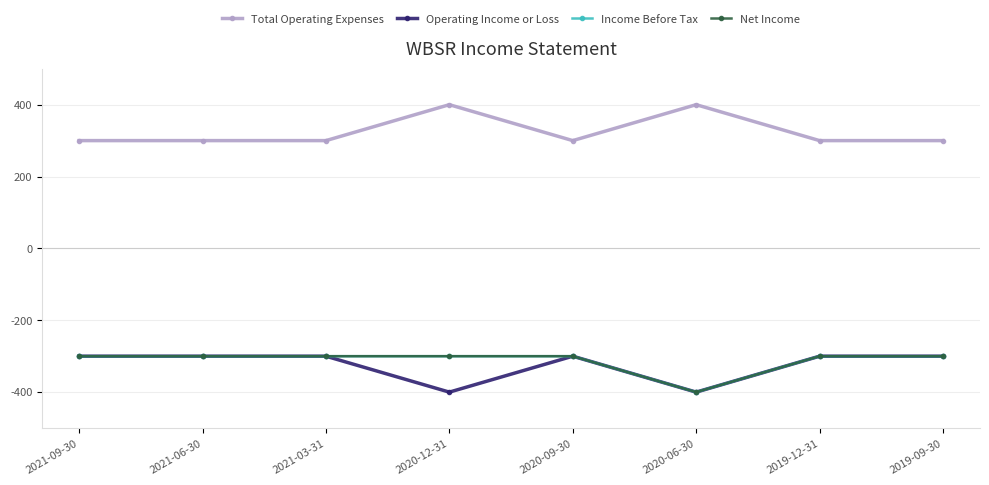

Reading right to left, extract all data points from this chart.

Total Operating Expenses: 300	300	400	300	400	300	300	300
Operating Income or Loss: -300	-300	-400	-300	-400	-300	-300	-300
Income Before Tax: -300	-300	-400	-300	-300	-300	-300	-300
Net Income: -300	-300	-400	-300	-300	-300	-300	-300